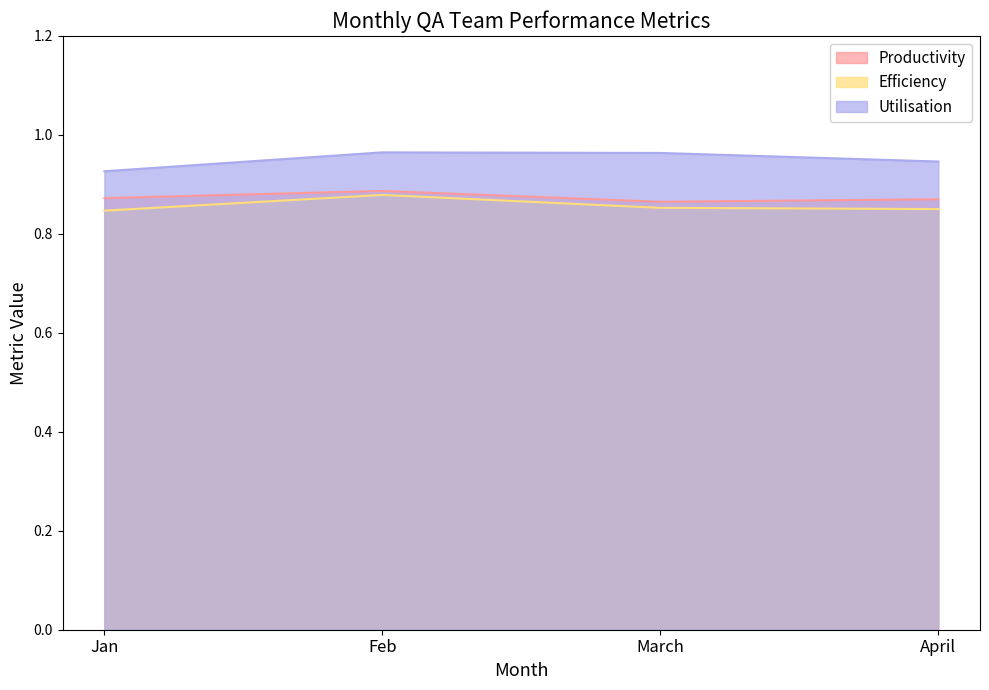

What is the value of the Productivity point at the 3rd from the left?

0.9